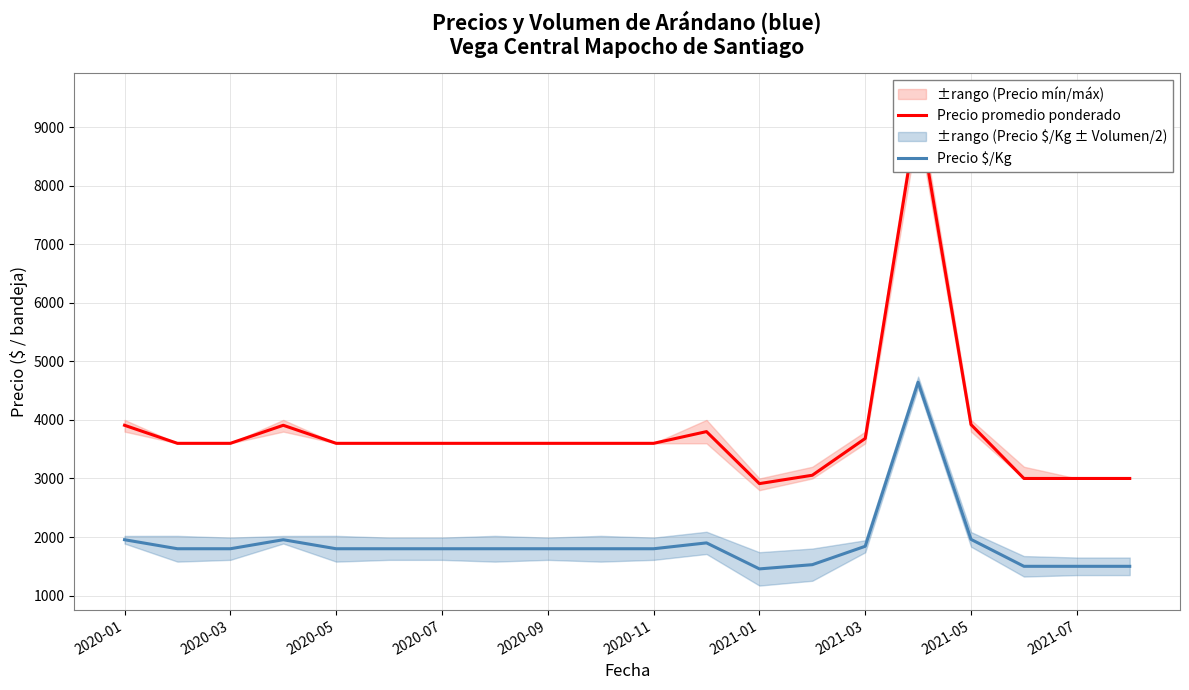

The value of Precio $/Kg at 2020-03 is 1800. True or false?

True